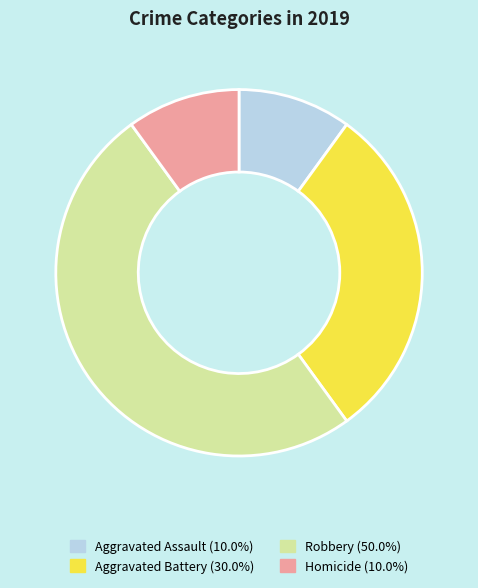

How many slices are in this pie chart?

4